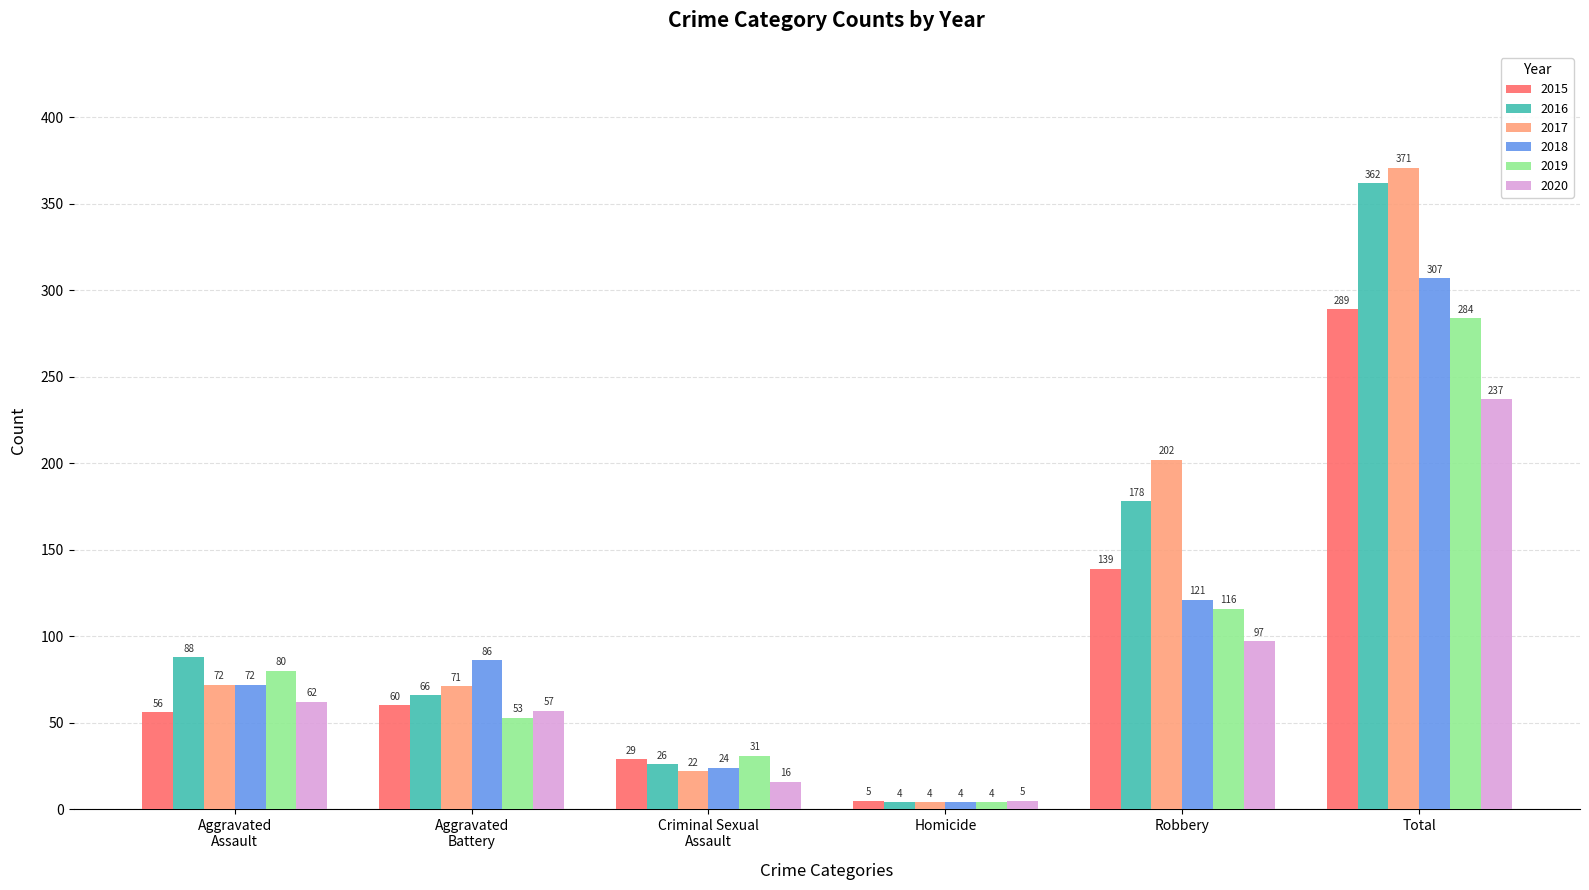

Which series has the largest range (max minus min)?

2017